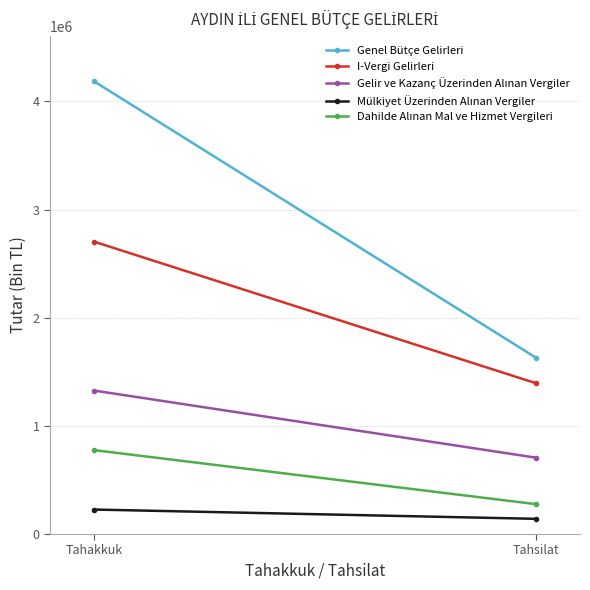

What is the label of the 2nd point from the left?

Tahsilat